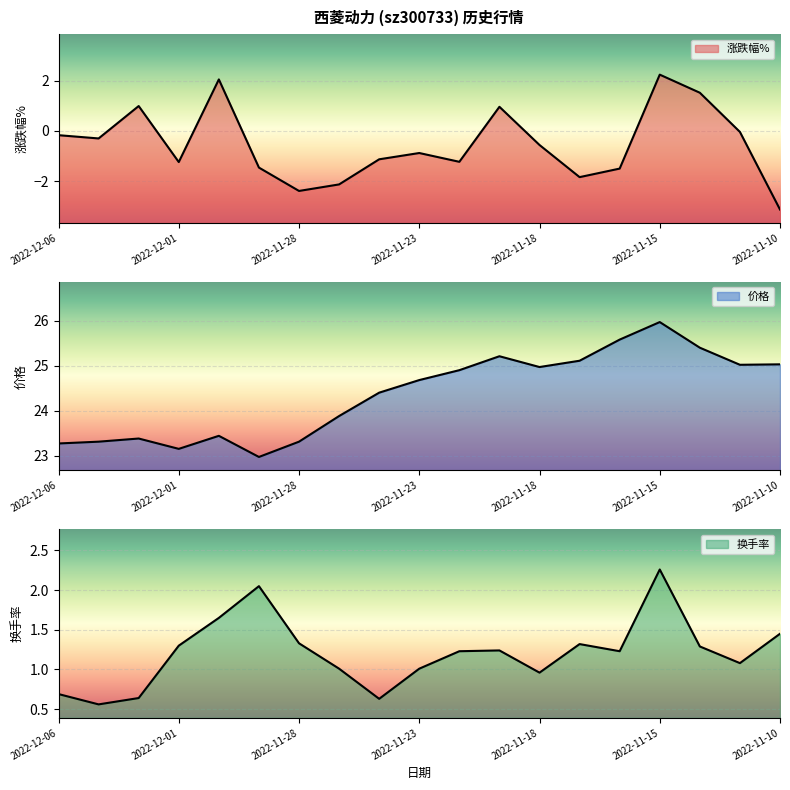

How many lines are shown in the chart?

3